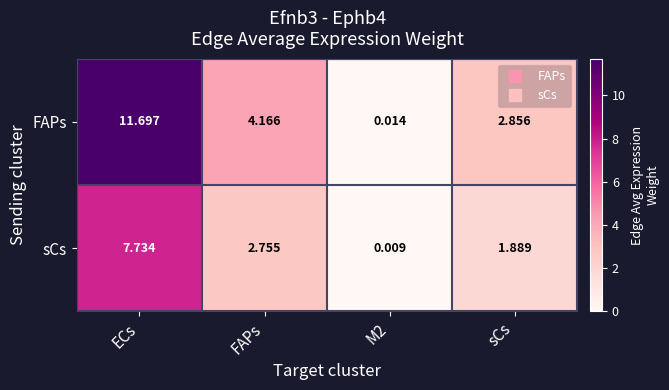

At which category does the chart reach its peak across all series?

ECs